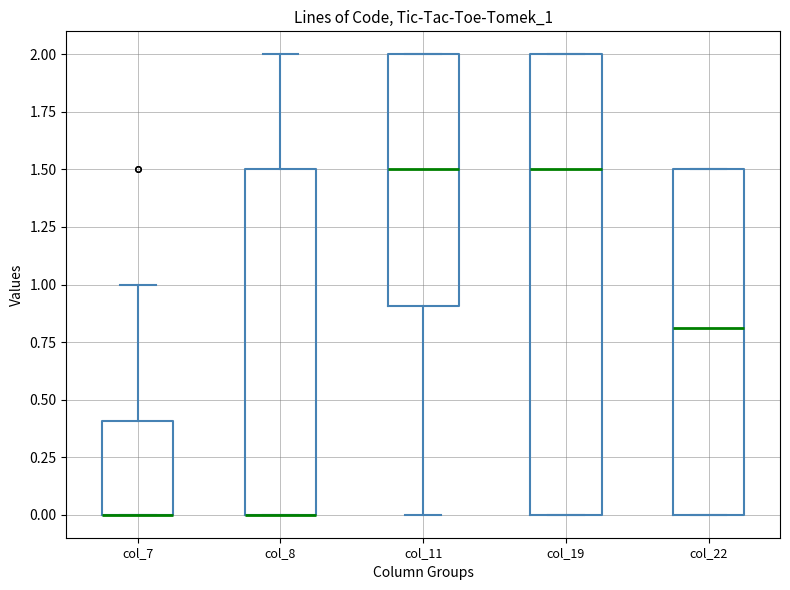

Reading left to right, read every box against the y-axis: the position of its median line, the range the box covers, and the ends of its whiskers. The values are not printed on the chart, so give them approximately, as read against the axis.

col_7: median 0.0 (drawn on the box's lower edge), box 0.0 to 0.4, whiskers 0.0 to 1.0
col_8: median 0.0 (drawn on the box's lower edge), box 0.0 to 1.5, whiskers 0.0 to 2.0
col_11: median 1.5, box 0.9 to 2.0, whiskers 0.0 to 2.0
col_19: median 1.5, box 0.0 to 2.0, whiskers 0.0 to 2.0
col_22: median 0.8, box 0.0 to 1.5, whiskers 0.0 to 1.5